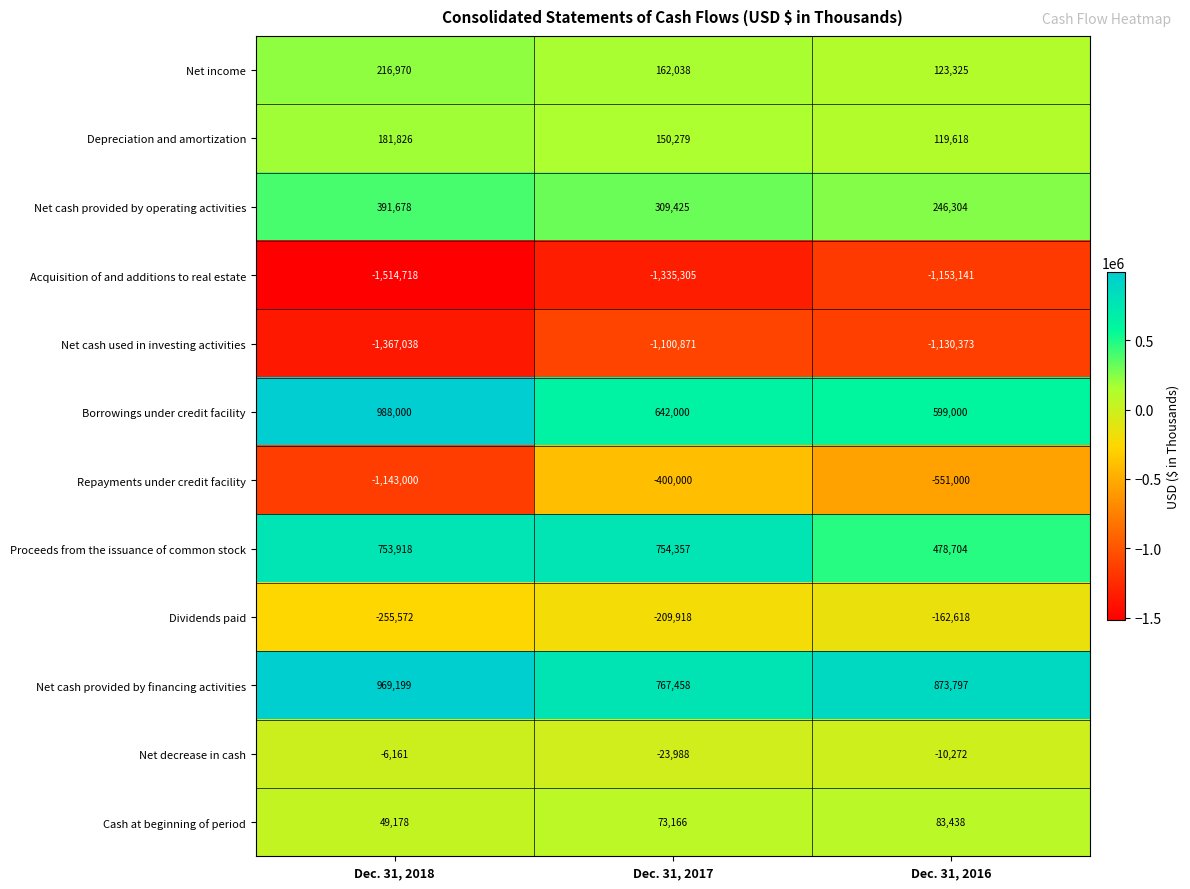

What is the greatest value displayed?

988000